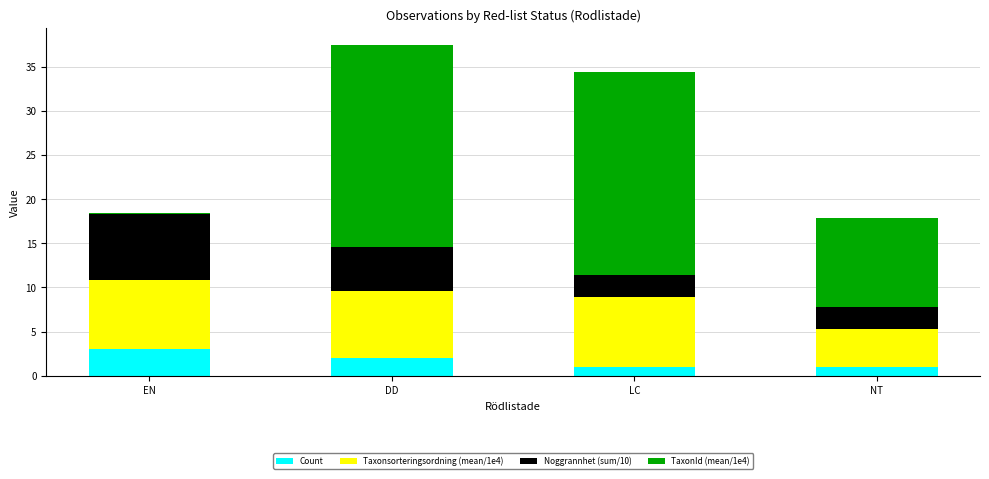

What is the total value across all series at LC?

34.4